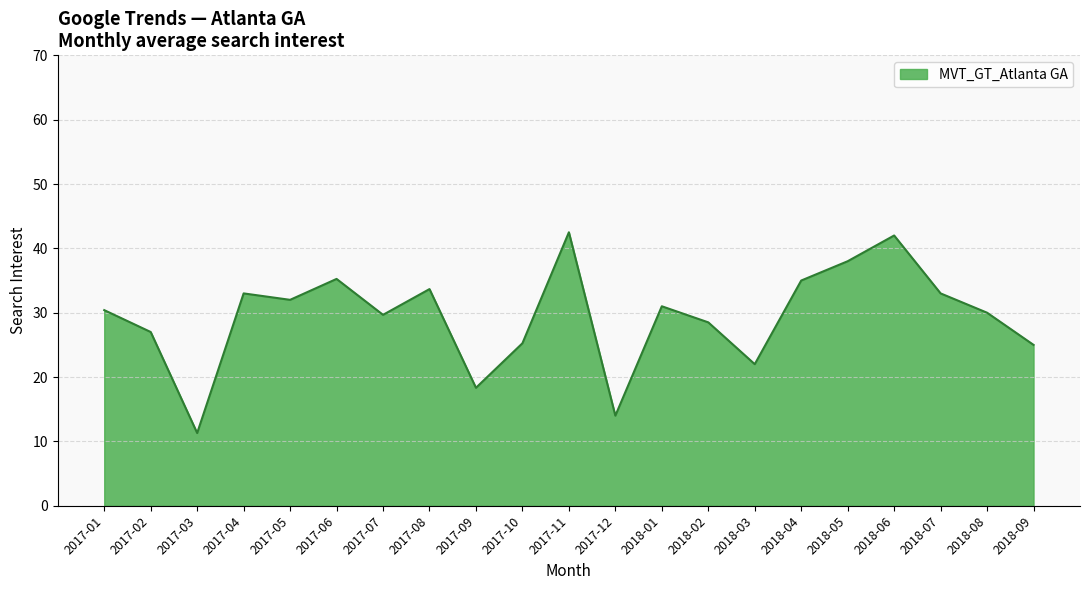

What is the minimum value shown in the chart?

11.3